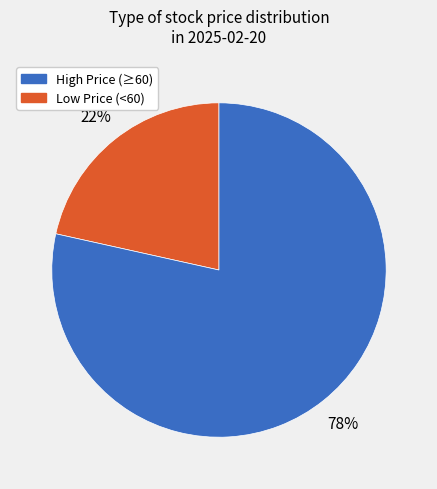

To the nearest percent, what is the average slice percentage?

50%